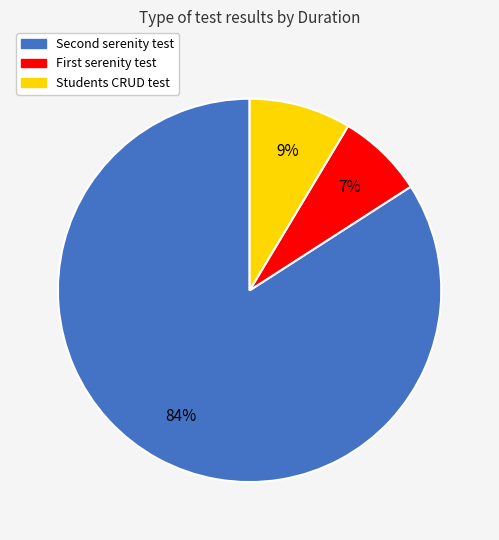

Count the number of slices in the pie.

3